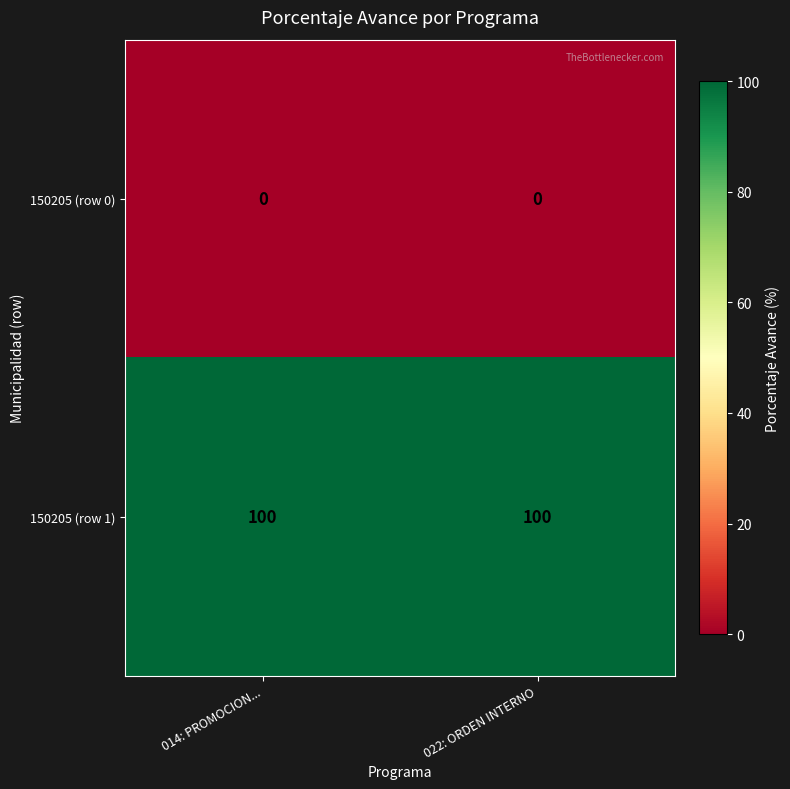

True or false: 150205 (row 0) has a value of 0 at 022: ORDEN INTERNO.

True